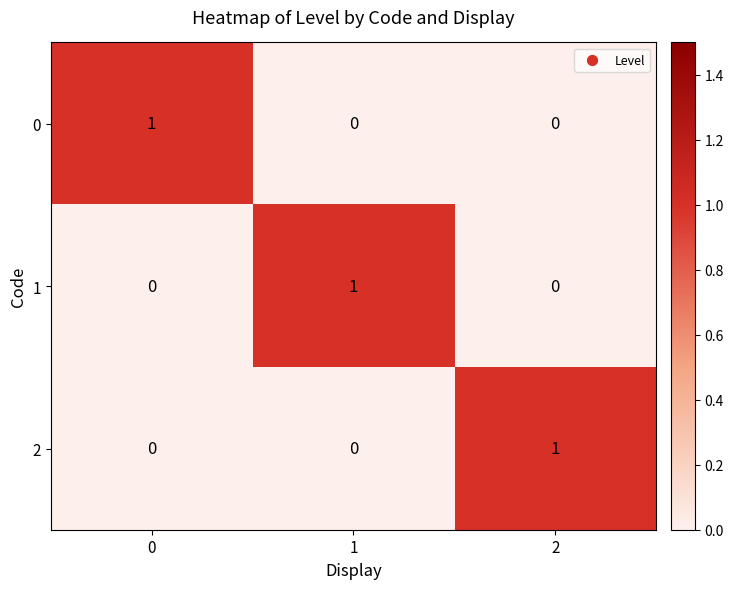

What is the total value across all series at 1?

1